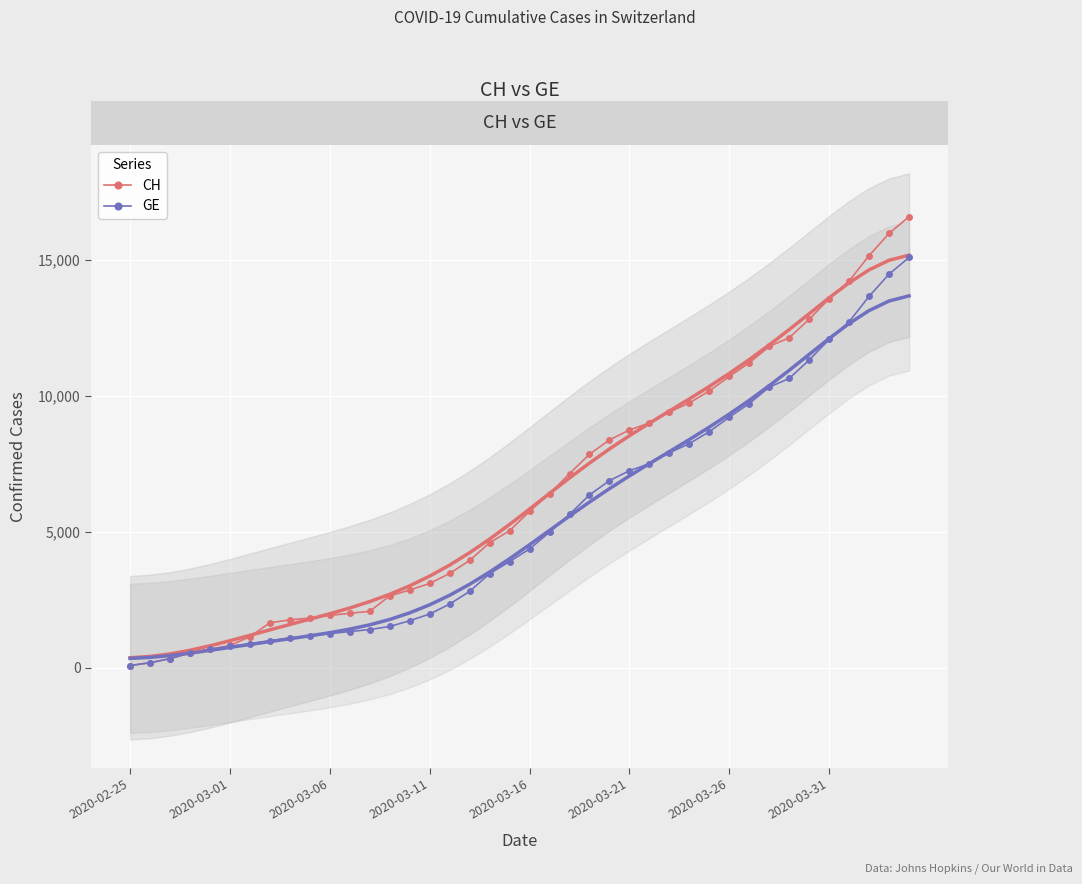

True or false: CH has more than 2 points higher than both neighbors.

False